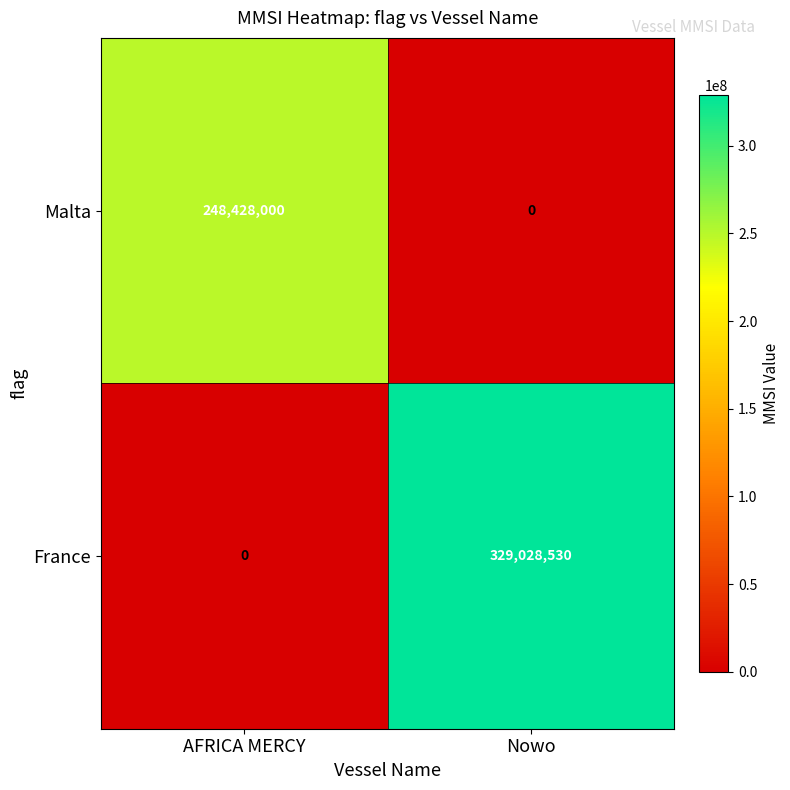

What is the greatest value displayed?

329028530